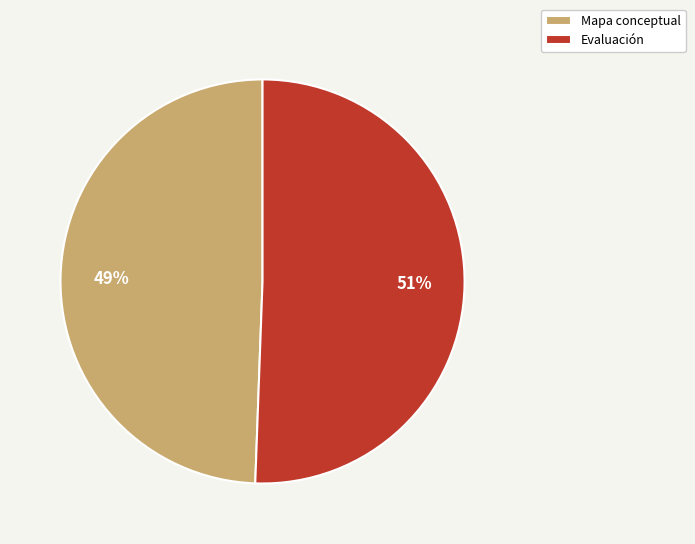

Approximately how many times larger is the value at Evaluación compared to Mapa conceptual?

1.0